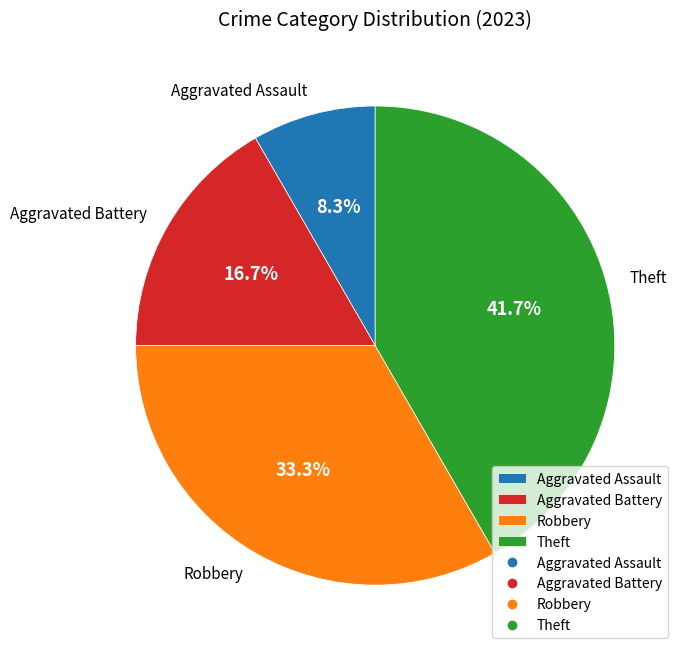

Does any single category account for the majority?

No